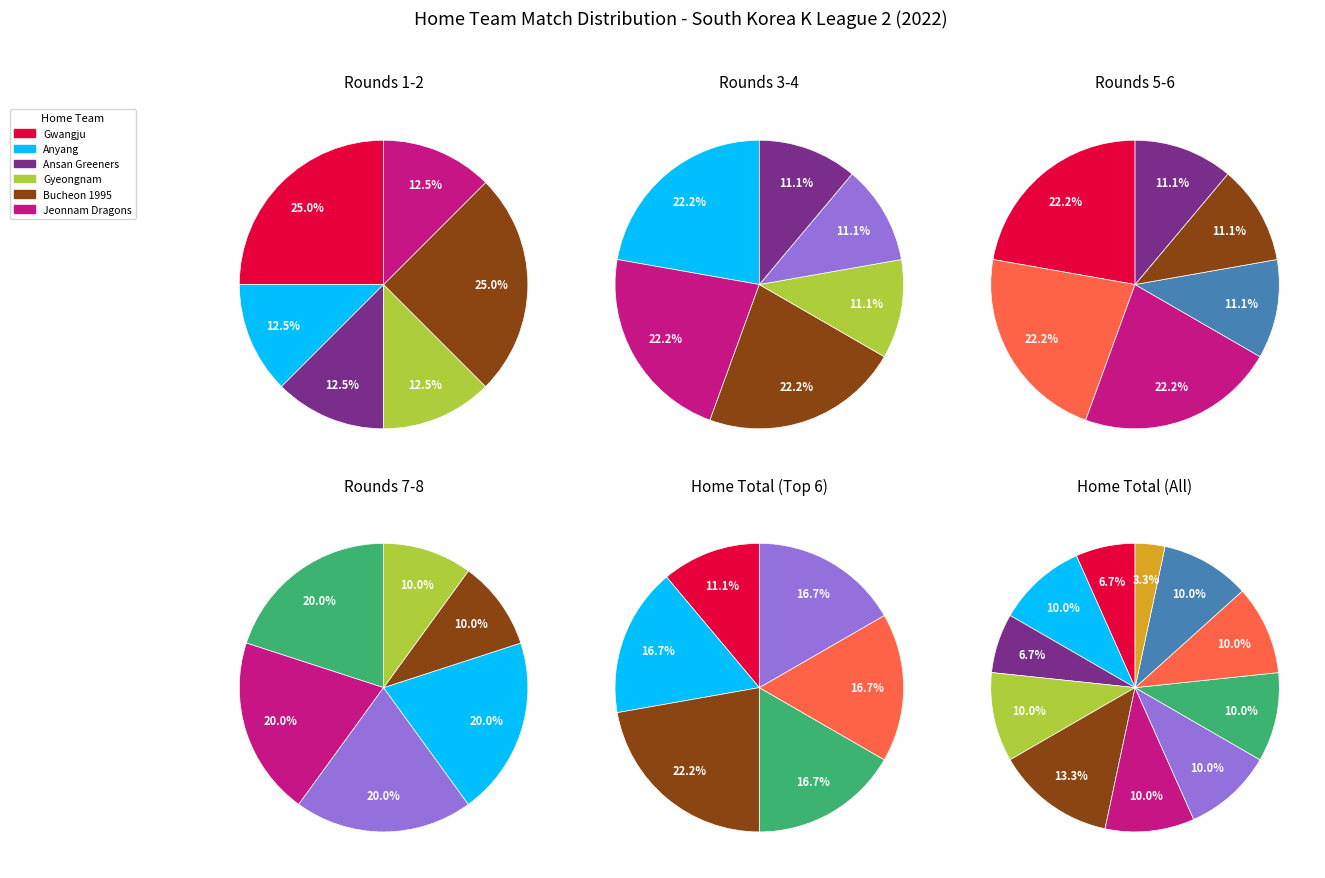

What percentage is the Seoul E-Land slice, to the nearest percent?

10%